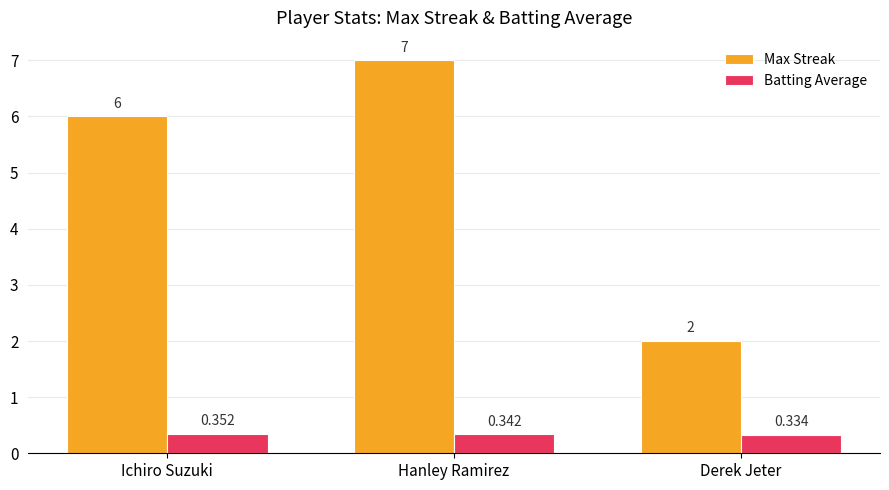

Between Ichiro Suzuki and Derek Jeter, which series saw the biggest shift?

Max Streak